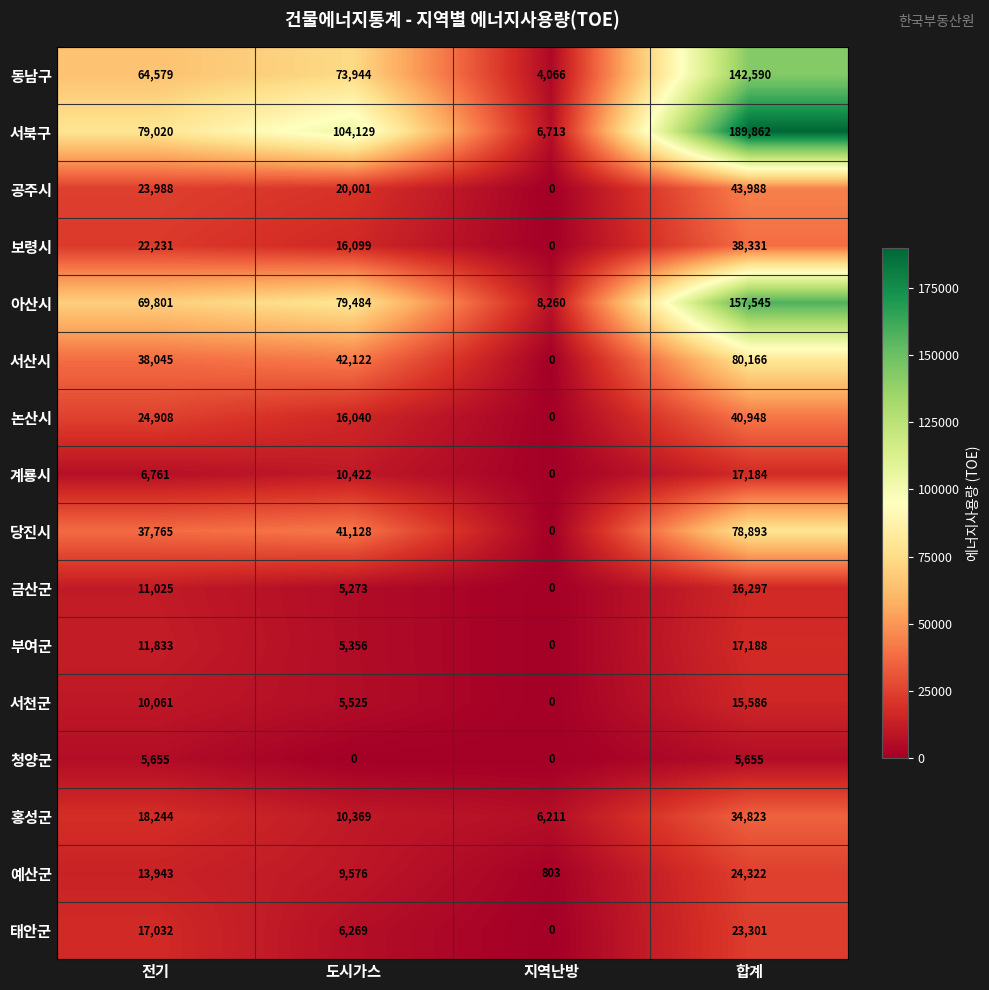

What is the sum of the 예산군 values at 도시가스 and 합계?

33898